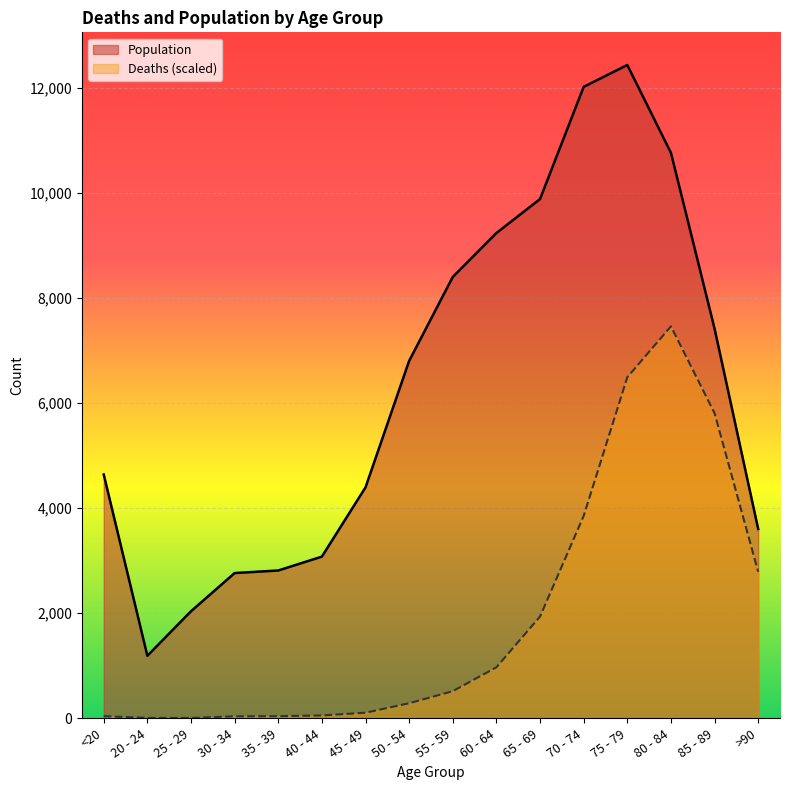

Count the number of categories in the chart.

16